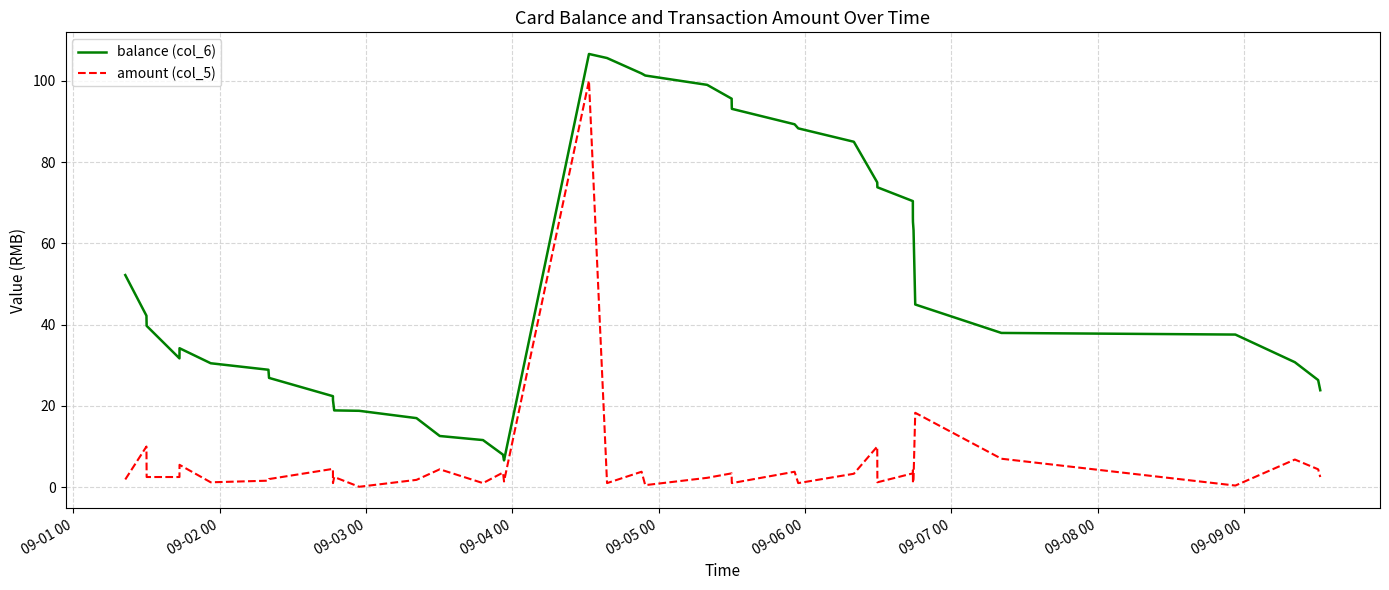

Which series has the largest total across all categories?

balance (col_6)